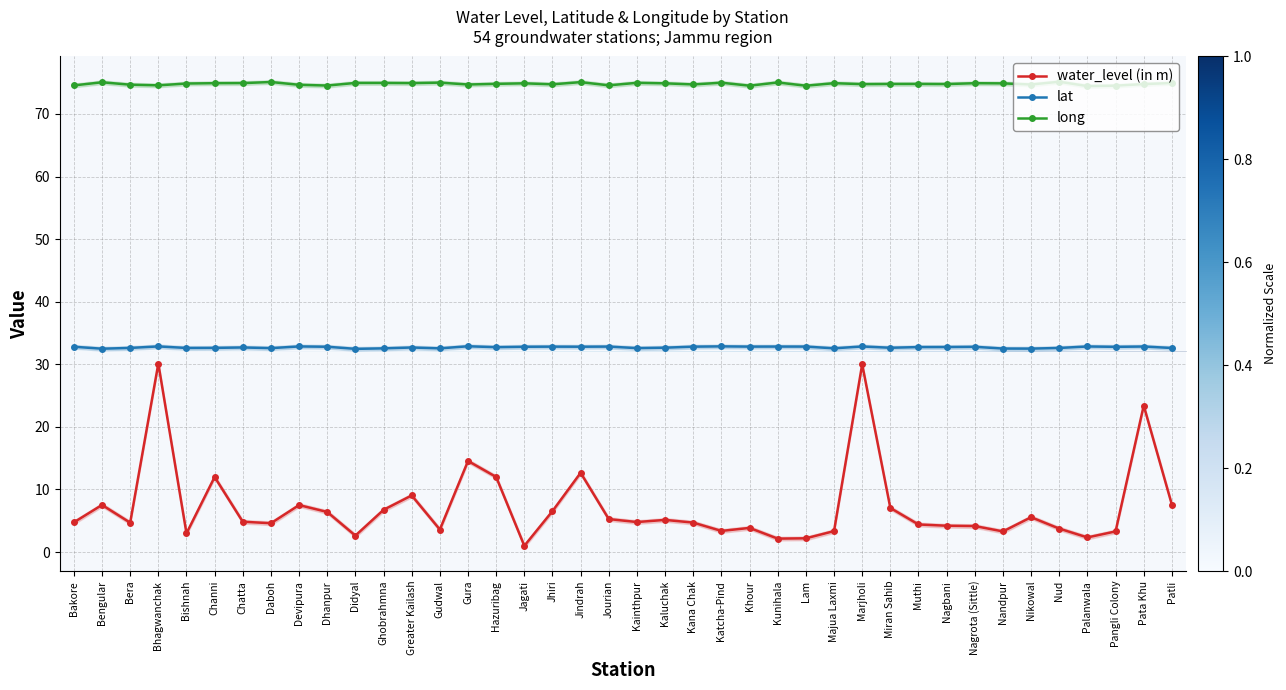

Which series has the widest spread of values?

water_level (in m)